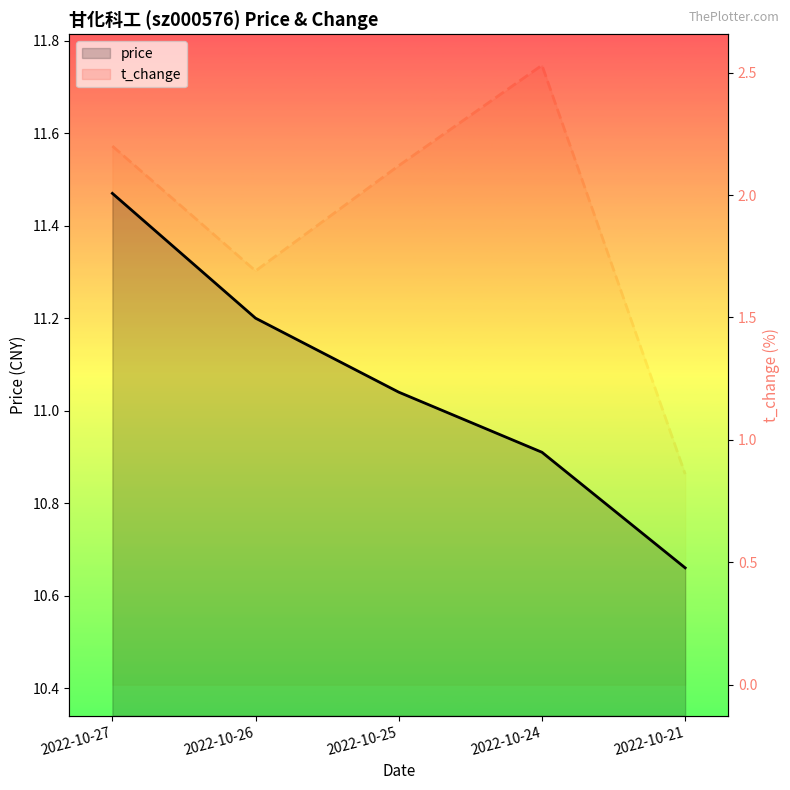

Between 2022-10-25 and 2022-10-21, which series saw the biggest shift?

t_change